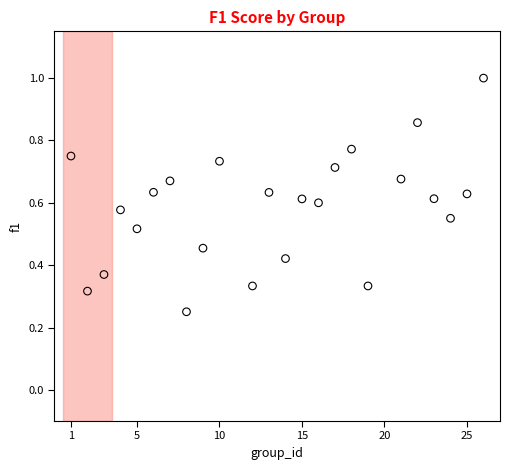

What is the range of X values (max minus min)?

25.0